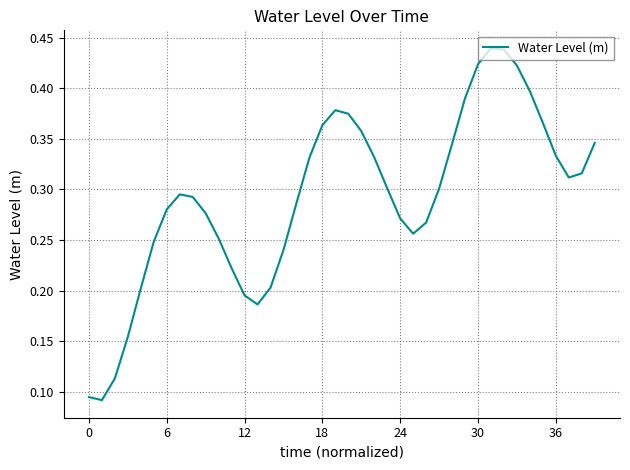

How many distinct data groups are displayed?

1